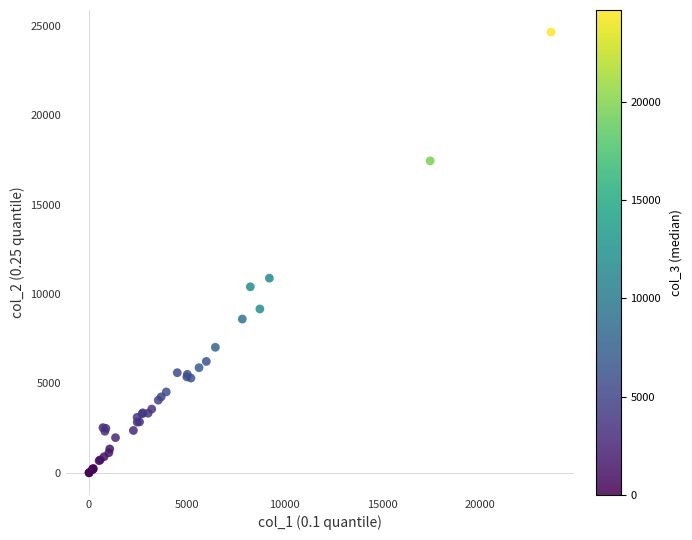

What Y value in the scatter plot is closest to 12326?

10887